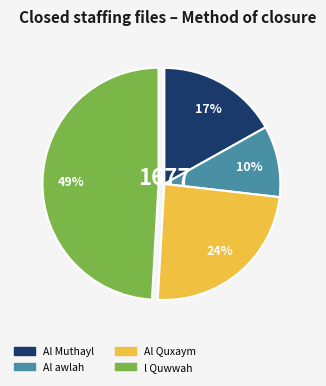

Does any single category account for the majority?

No